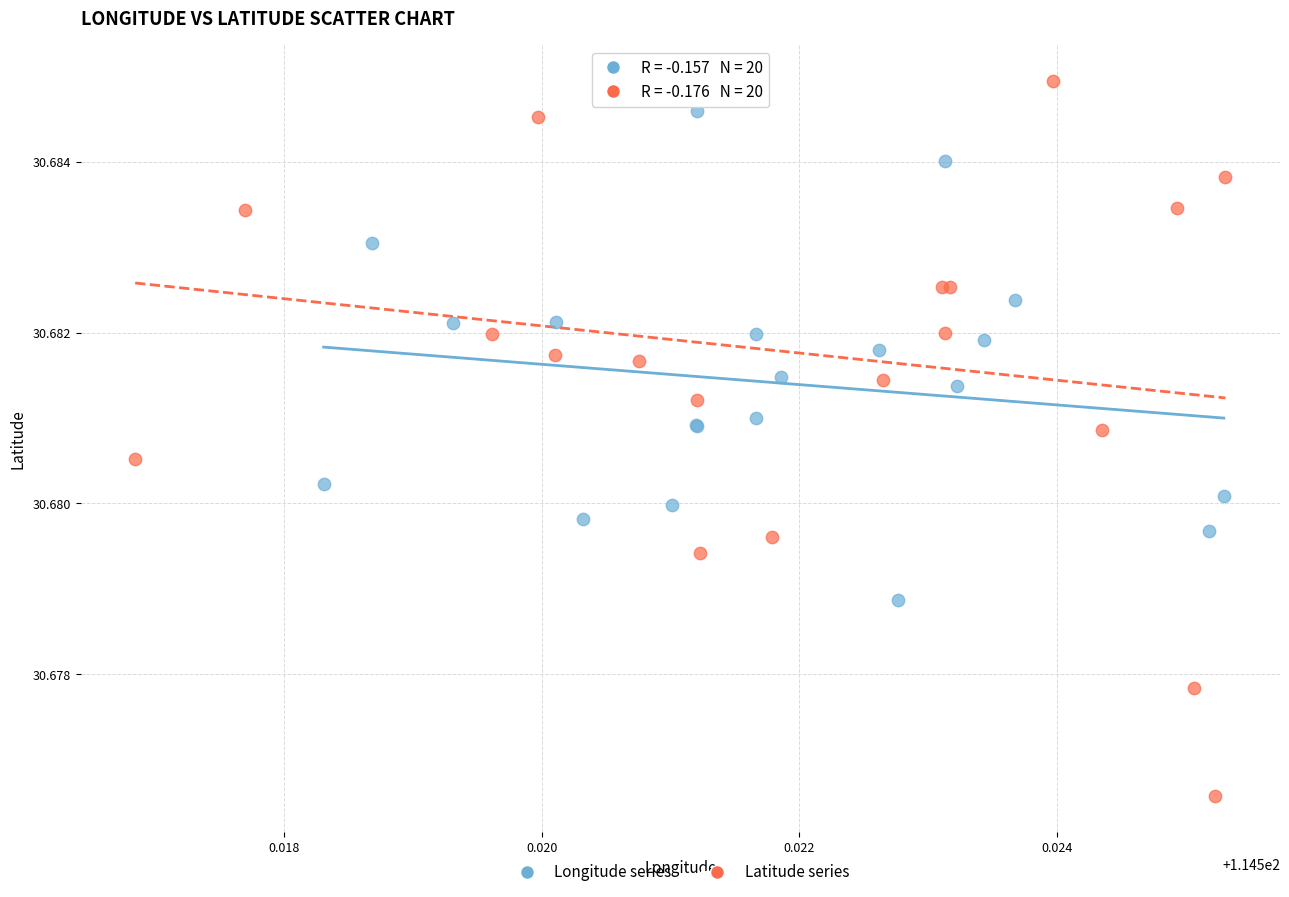

Which series has the widest spread of Y values?

Latitude series